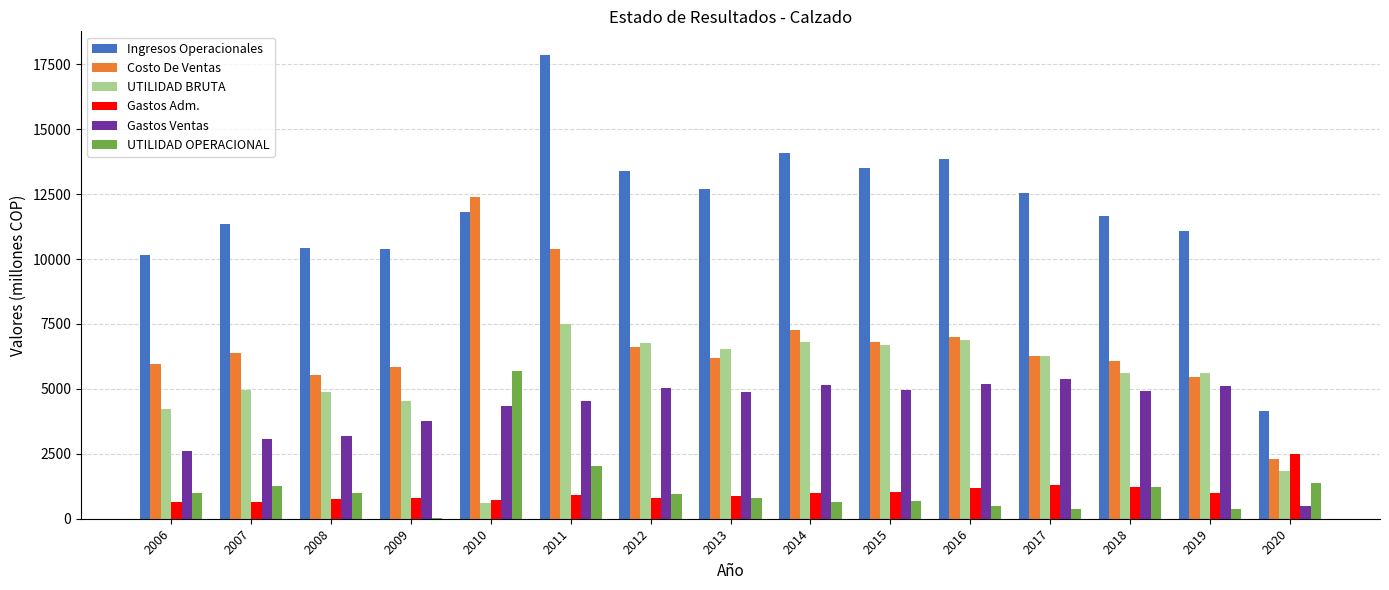

How many groups of bars are there?

15